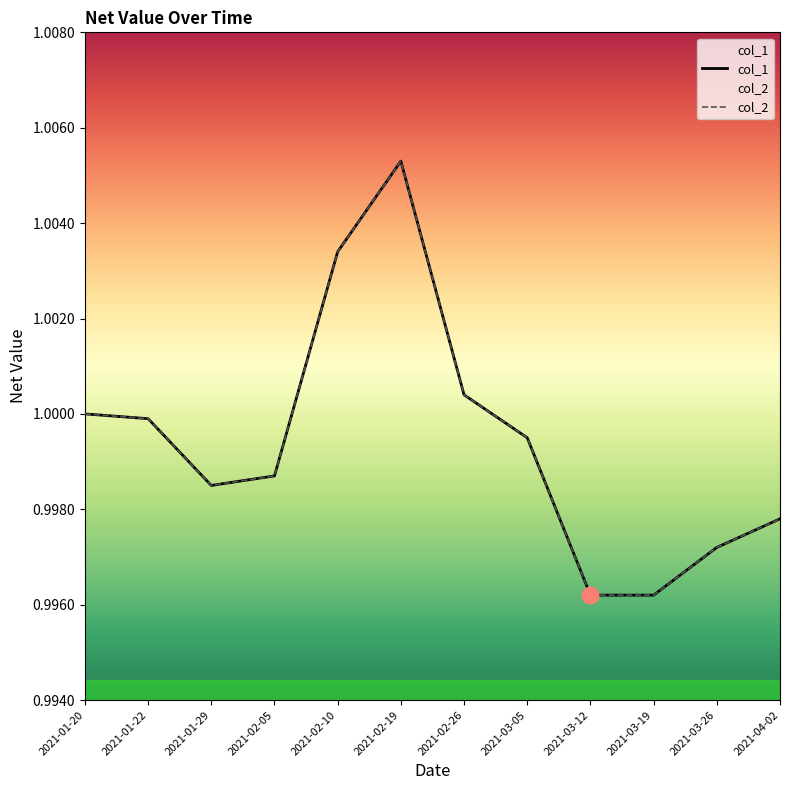

True or false: col_1 has a value of 0.5 at 2021-03-26.

False